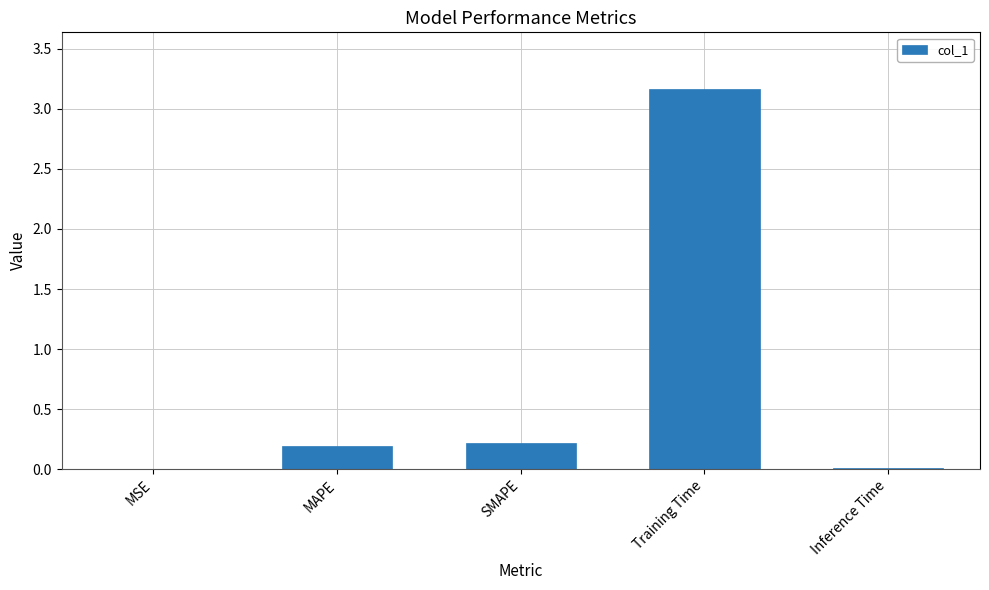

Which label corresponds to the largest value in the chart?

Training Time